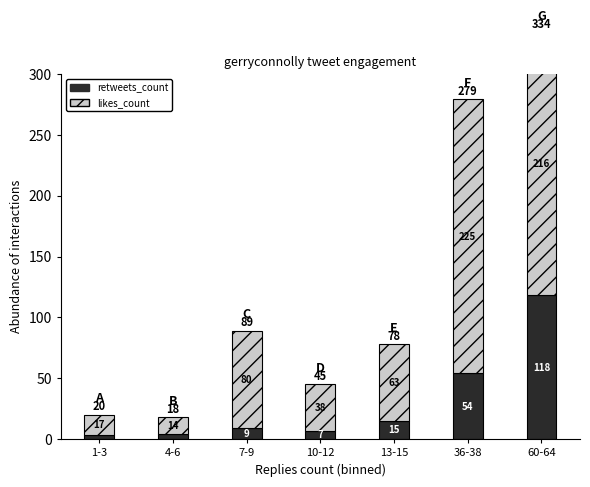

Which series has the largest total across all categories?

likes_count